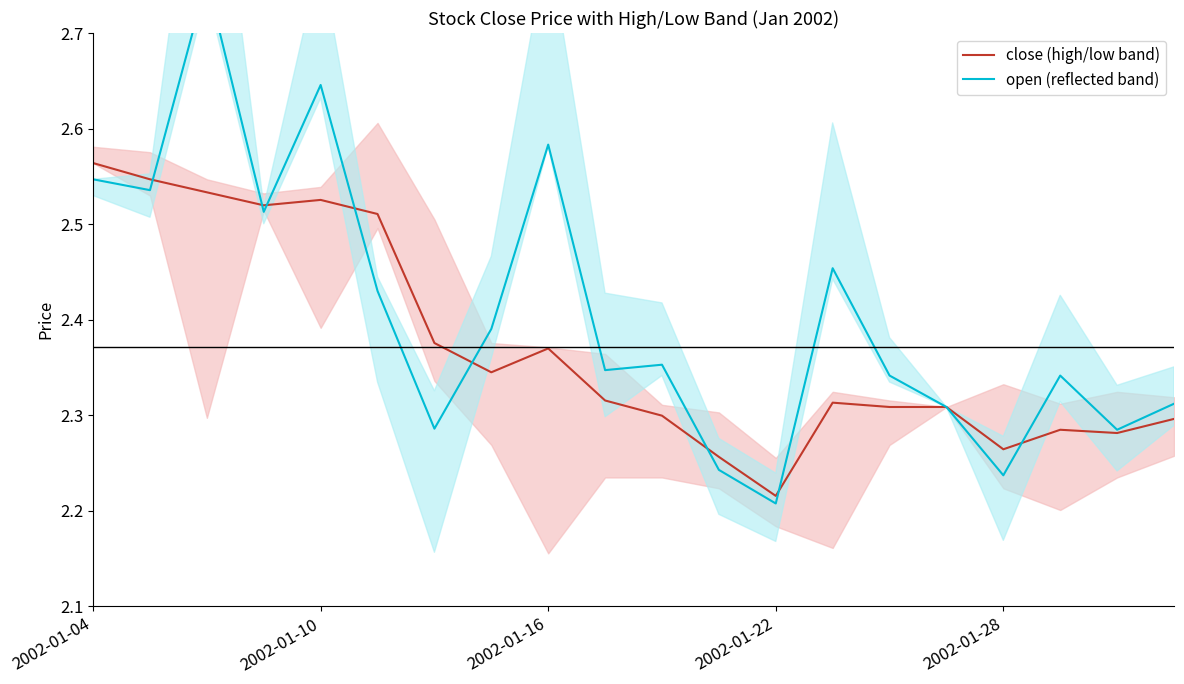

Where is close (high/low band) nearest to the value 2?

2002-01-22